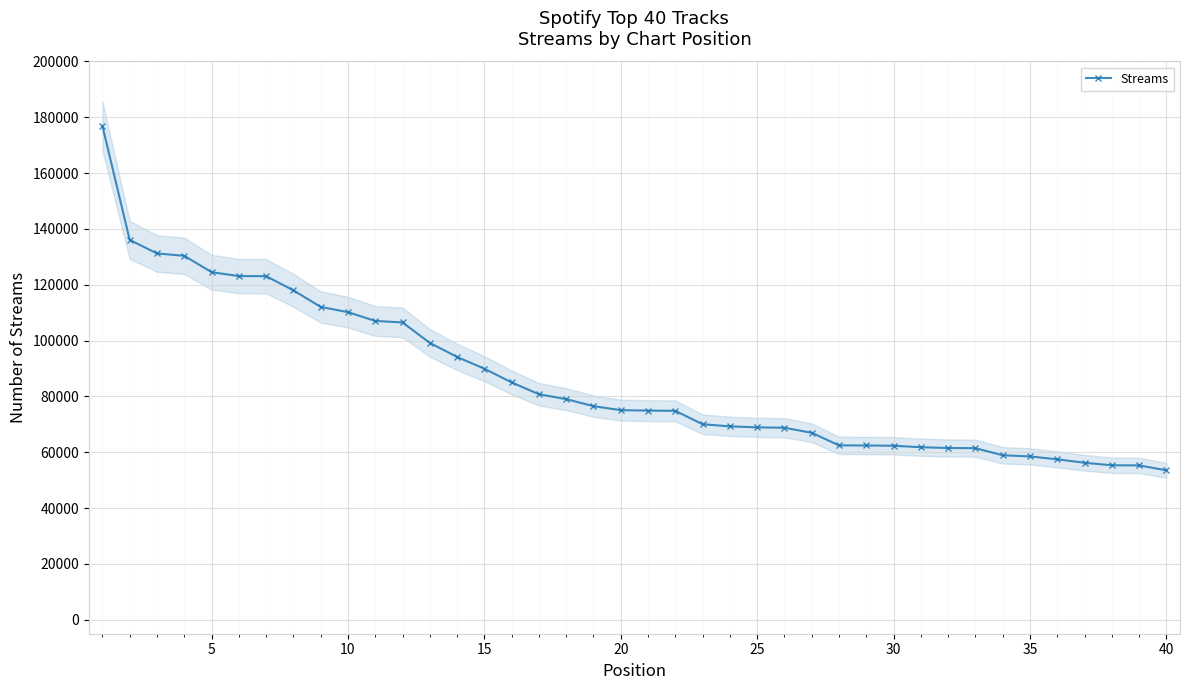

What is the highest value of the Streams series?

176897